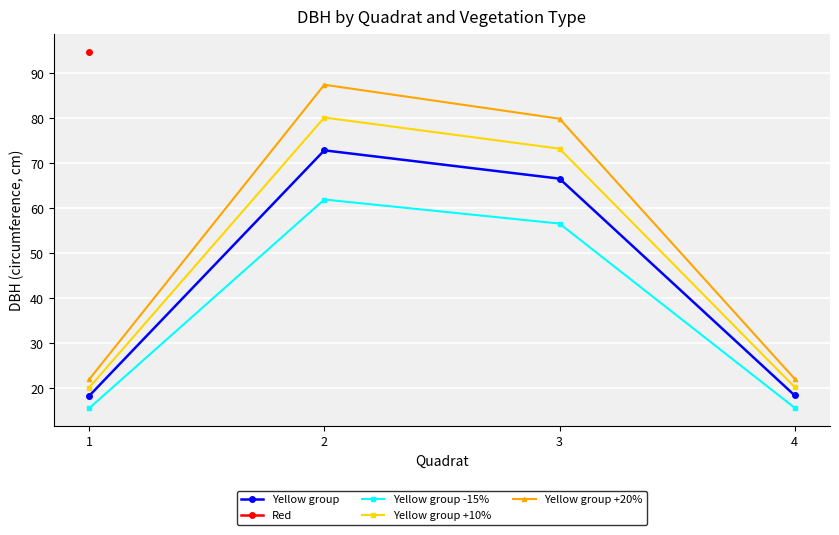

What is the value of the Yellow group +20% point at the 3rd from the left?

79.9